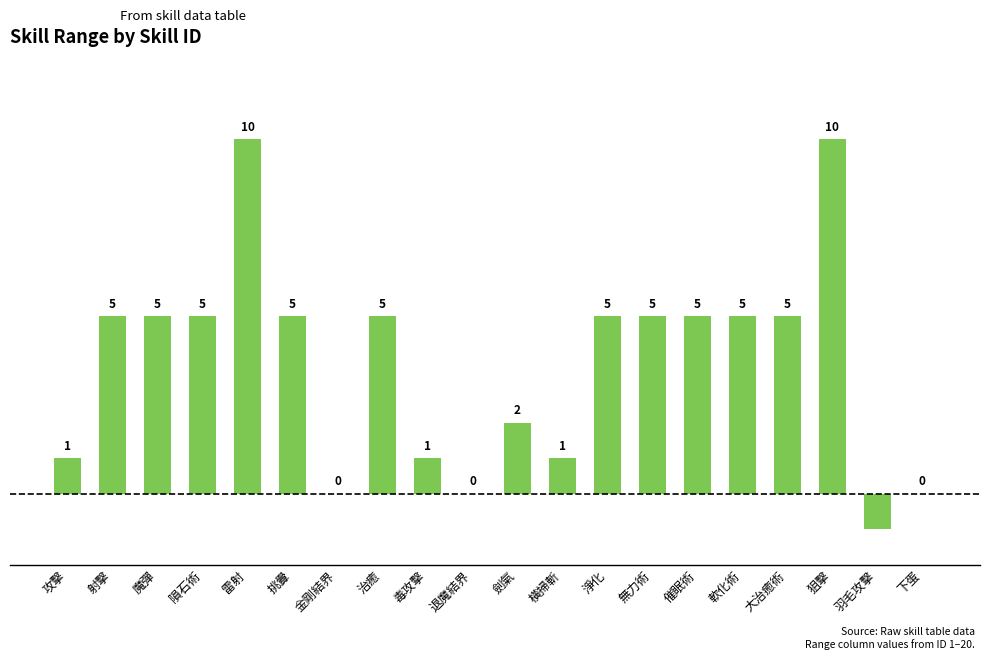

Are the bars horizontal?

No